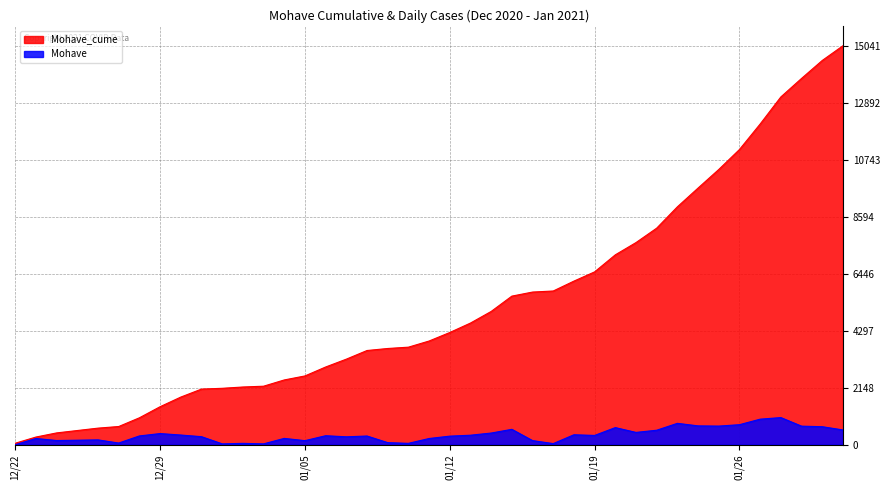

What is the greatest value displayed?

15041